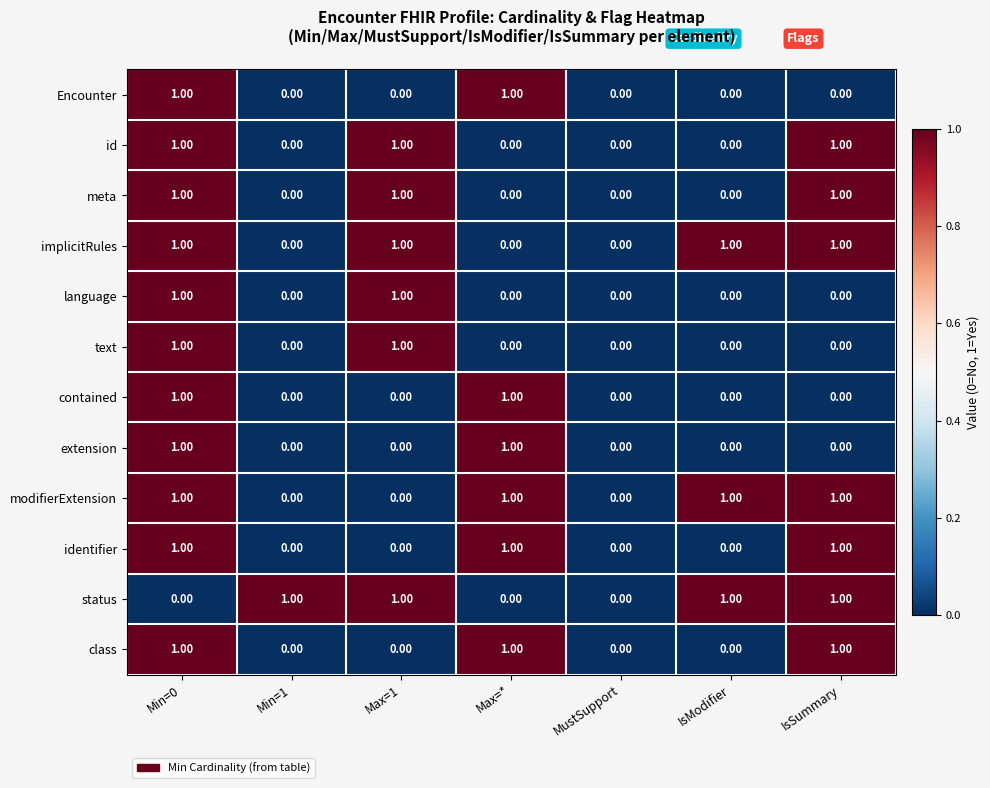

Is the value of meta at IsModifier greater than the value of id at IsSummary?

No